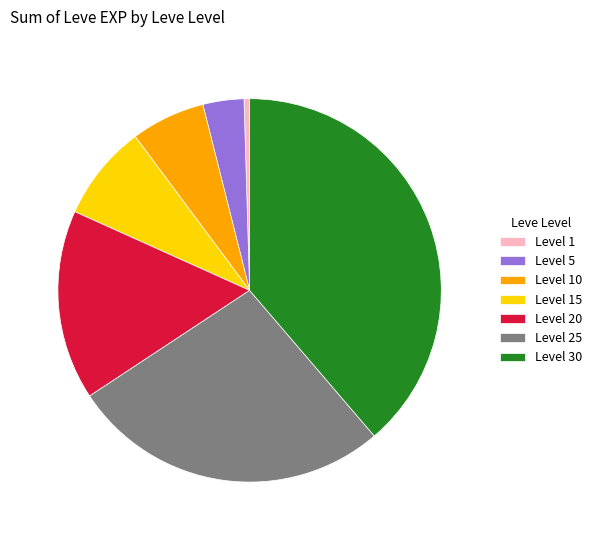

Count the number of slices in the pie.

7